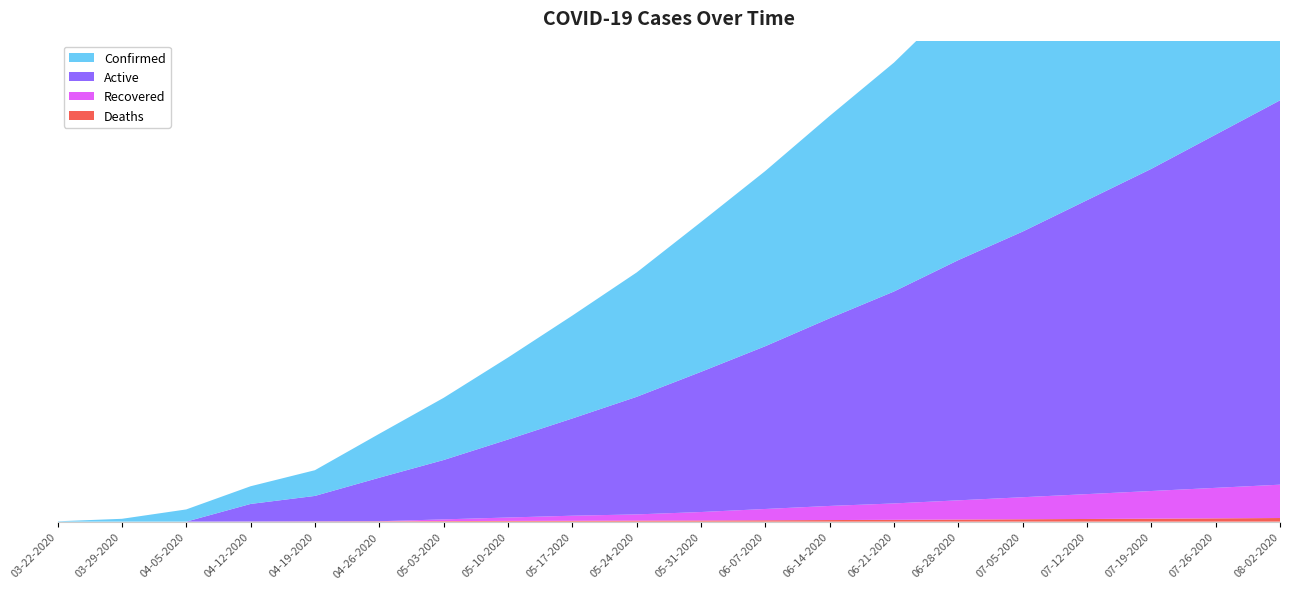

Reading left to right, list all the values displayed in this chart.

Confirmed: 03-22-2020=6	03-29-2020=50	04-05-2020=216	04-12-2020=313	04-19-2020=455	04-26-2020=777	05-03-2020=1100	05-10-2020=1450	05-17-2020=1820	05-24-2020=2200	05-31-2020=2650	06-07-2020=3100	06-14-2020=3580	06-21-2020=4050	06-28-2020=4600	07-05-2020=5100	07-12-2020=5650	07-19-2020=6200	07-26-2020=6800	08-02-2020=7400
Active: 03-22-2020=0	03-29-2020=0	04-05-2020=0	04-12-2020=311	04-19-2020=450	04-26-2020=770	05-03-2020=1050	05-10-2020=1380	05-17-2020=1720	05-24-2020=2080	05-31-2020=2480	06-07-2020=2880	06-14-2020=3320	06-21-2020=3750	06-28-2020=4250	07-05-2020=4700	07-12-2020=5200	07-19-2020=5700	07-26-2020=6250	08-02-2020=6800
Recovered: 03-22-2020=0	03-29-2020=0	04-05-2020=0	04-12-2020=0	04-19-2020=0	04-26-2020=0	05-03-2020=30	05-10-2020=60	05-17-2020=90	05-24-2020=110	05-31-2020=150	06-07-2020=200	06-14-2020=250	06-21-2020=290	06-28-2020=340	07-05-2020=390	07-12-2020=440	07-19-2020=490	07-26-2020=540	08-02-2020=590
Deaths: 03-22-2020=0	03-29-2020=0	04-05-2020=0	04-12-2020=2	04-19-2020=5	04-26-2020=7	05-03-2020=10	05-10-2020=13	05-17-2020=15	05-24-2020=18	05-31-2020=20	06-07-2020=24	06-14-2020=28	06-21-2020=32	06-28-2020=37	07-05-2020=42	07-12-2020=47	07-19-2020=52	07-26-2020=58	08-02-2020=64